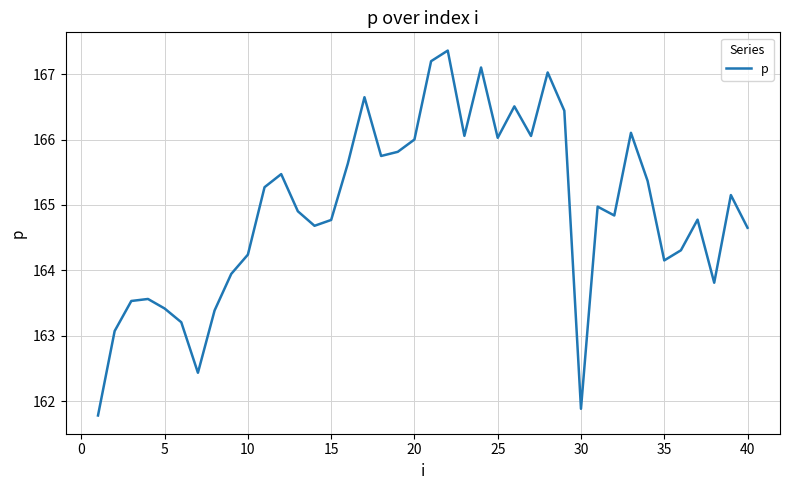

What is the difference between the maximum and minimum values?

5.6